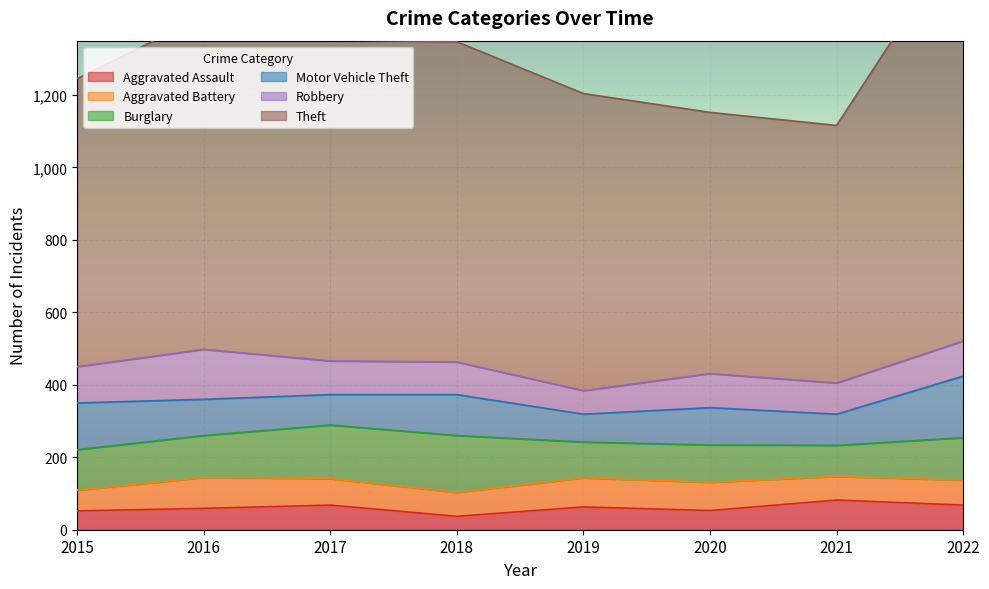

At which label does Motor Vehicle Theft first exceed 103?

2015